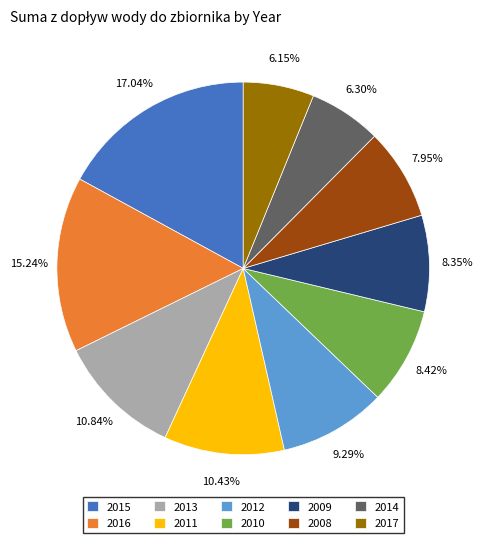

Between 2012 and 2015, which is larger?

2015